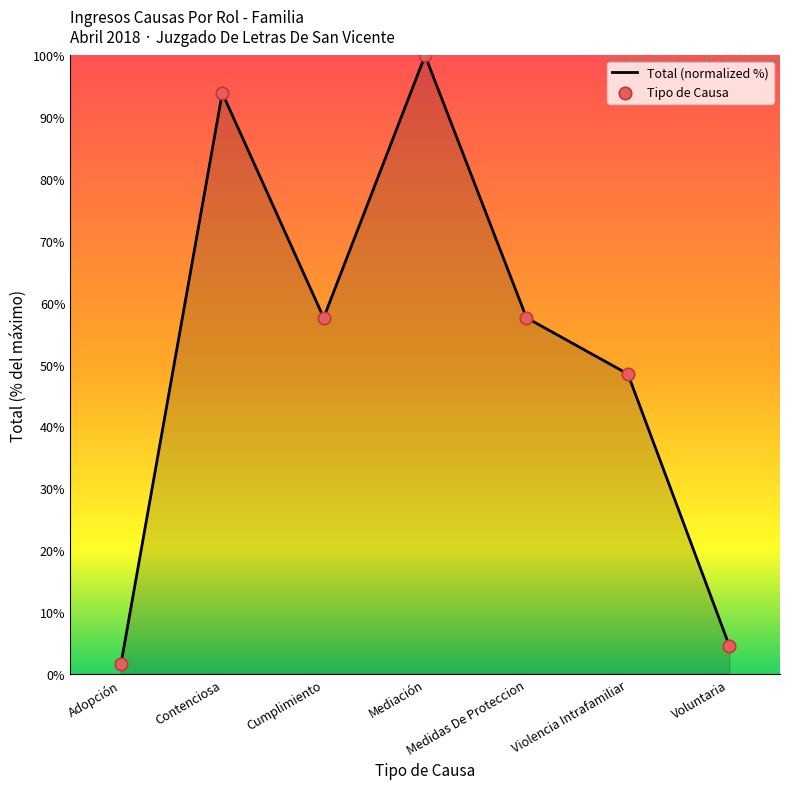

What is the difference between the maximum and minimum values?

98.5